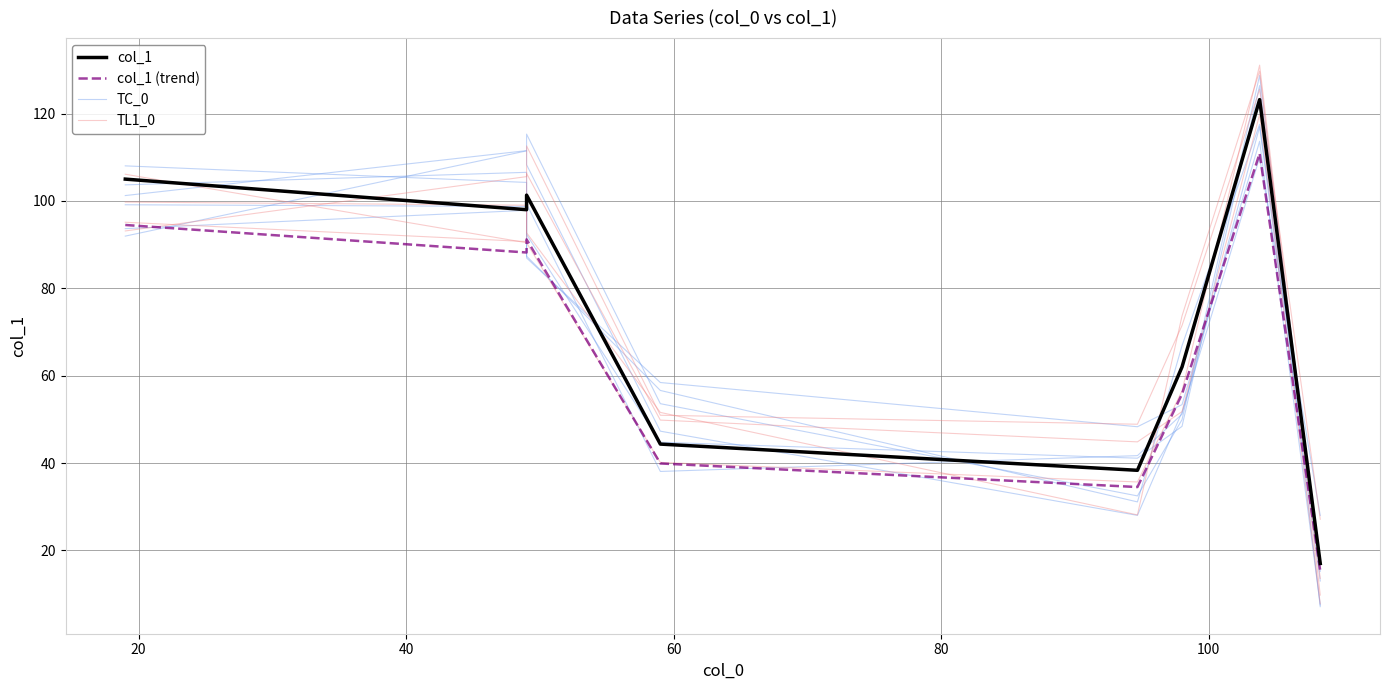

What is the difference between the maximum and minimum values in the TC_0 series?

83.5